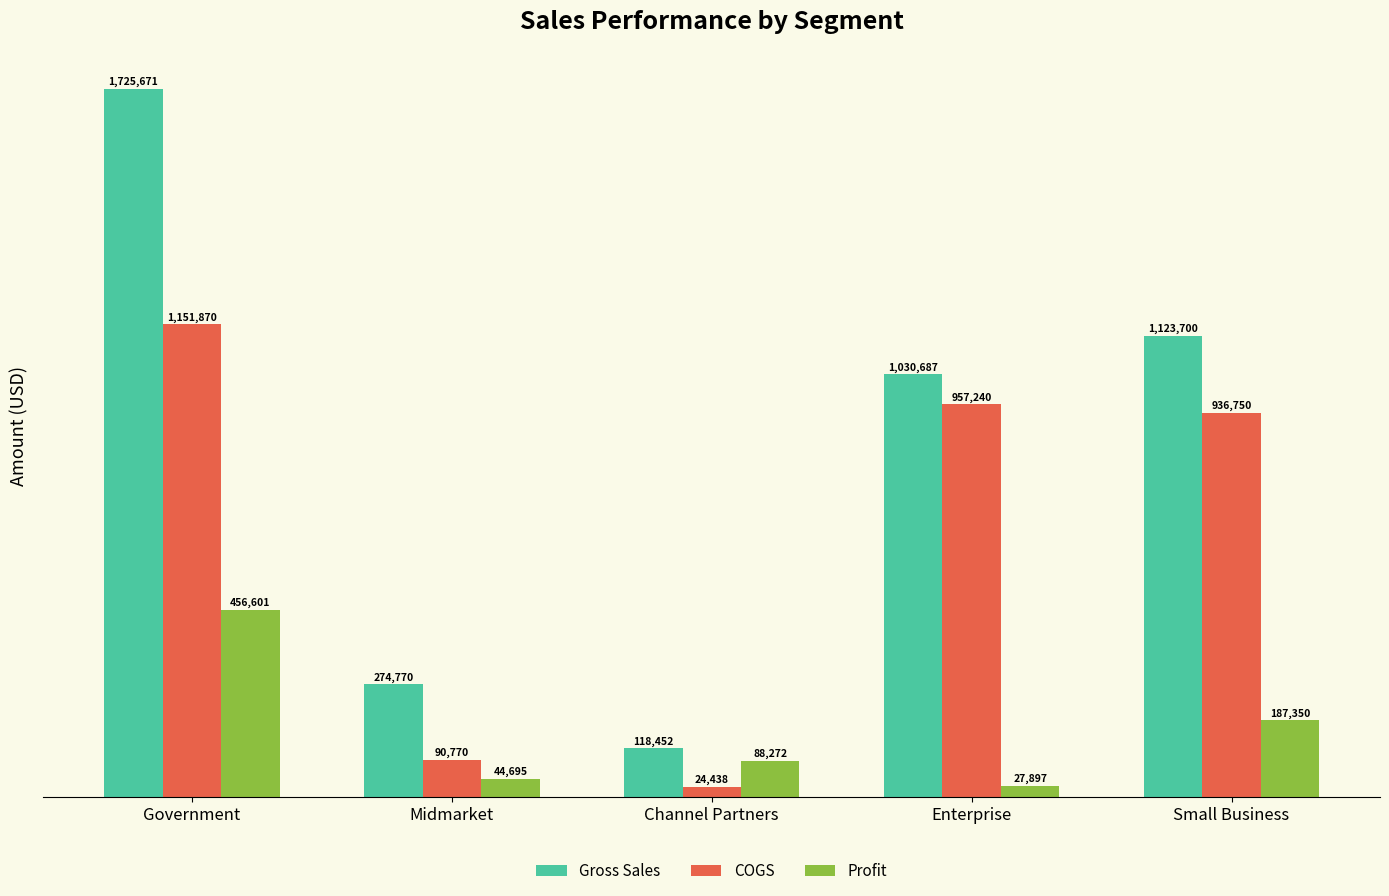

What are all the series names shown in the legend?

Gross Sales, COGS, Profit